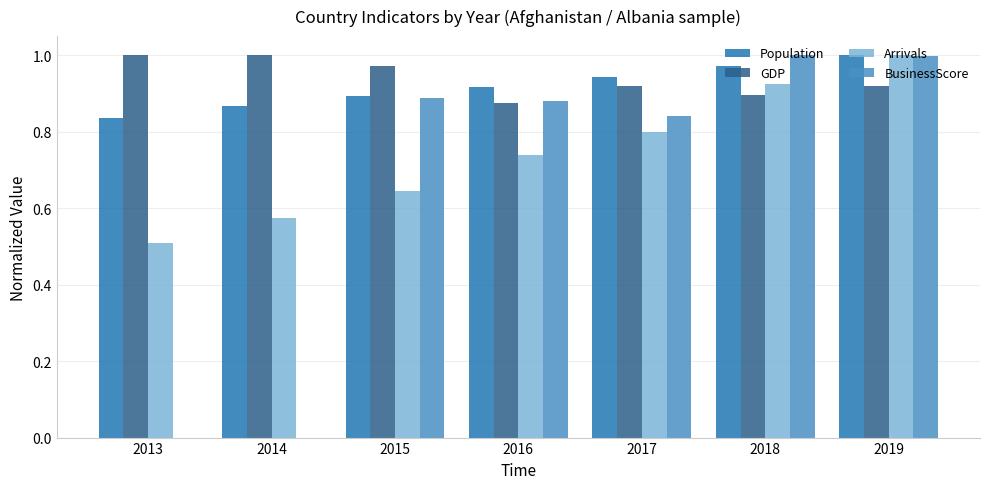

Are the bars horizontal?

No